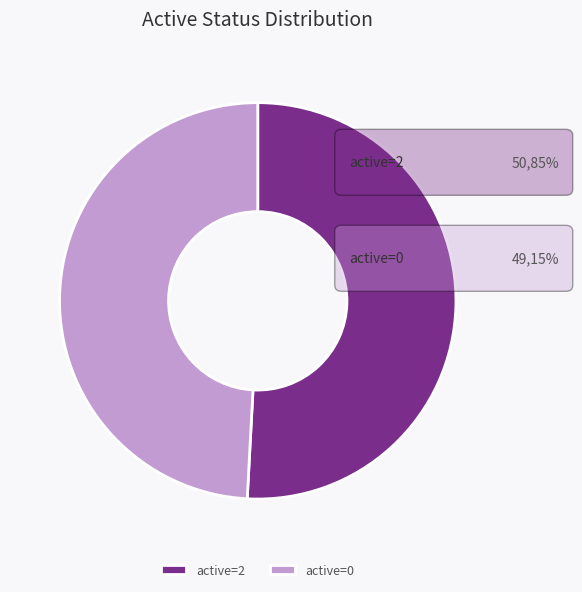

Is there any slice that represents more than half of the pie?

Yes